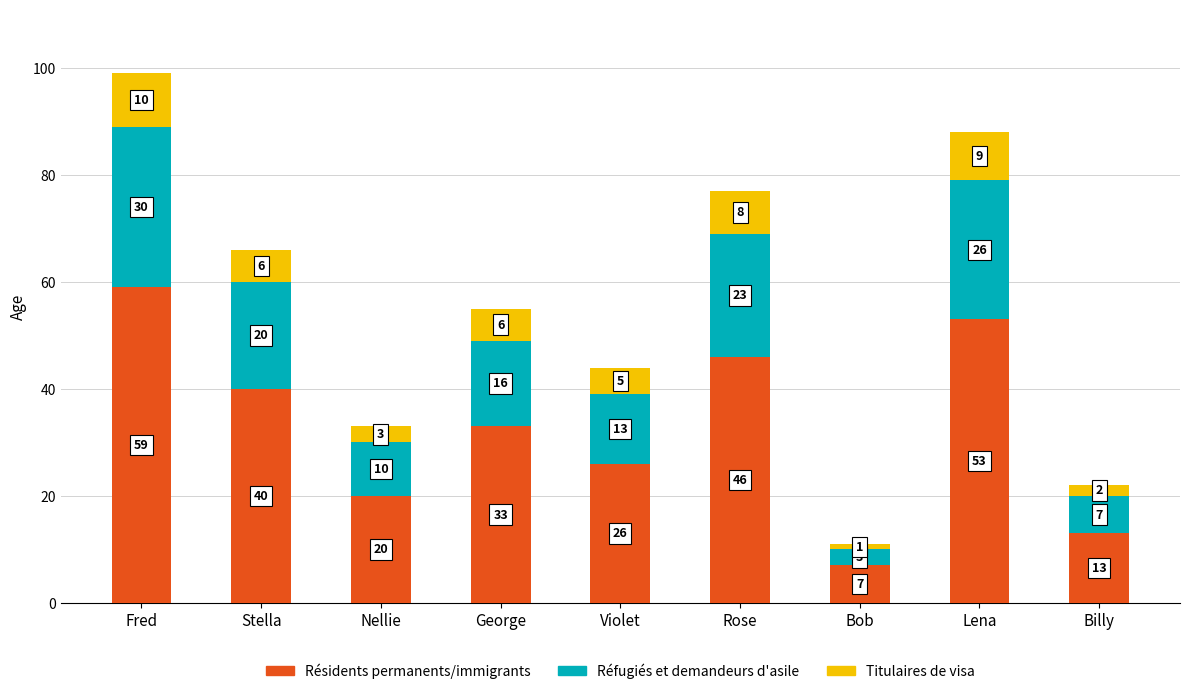

What are all the series names shown in the legend?

Résidents permanents/immigrants, Réfugiés et demandeurs d'asile, Titulaires de visa